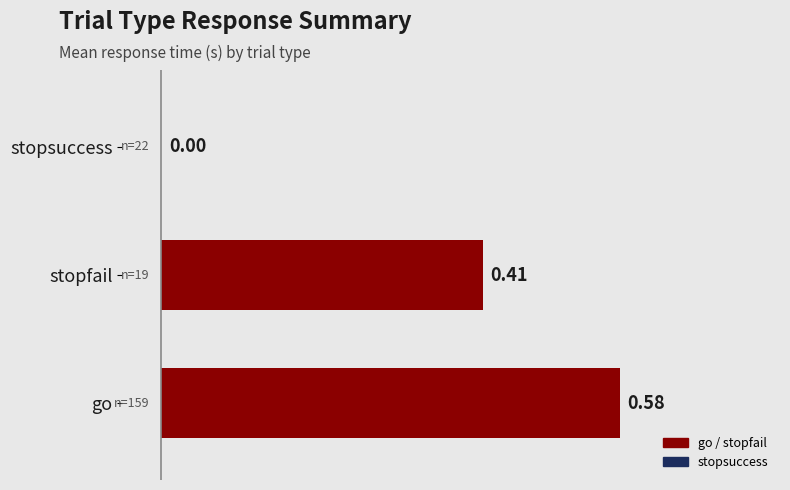

How many values are between 0 and 1?

3